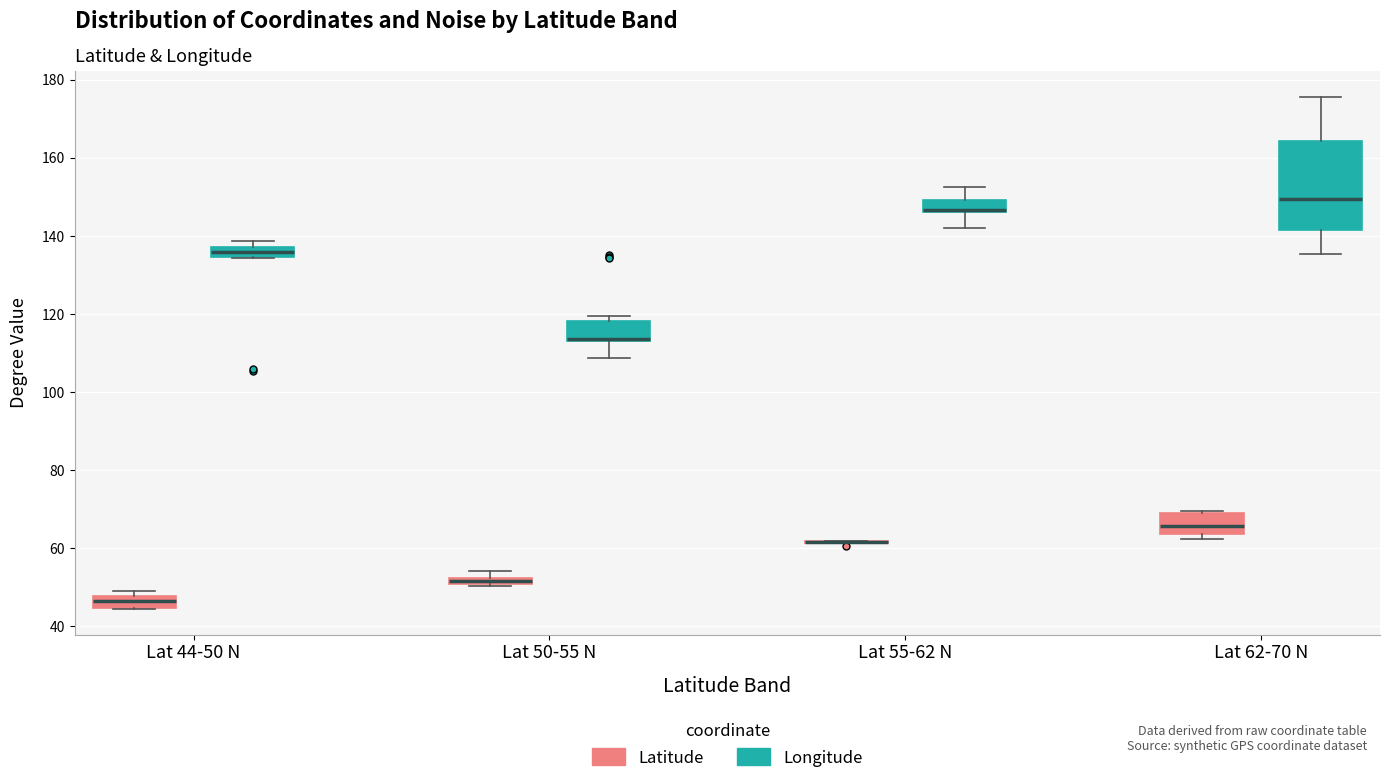

Where is the upper edge of the box for Lat 50-55 N (Longitude) on the y-axis? The values are not printed on the chart, so give them approximately, as read against the axis.

118